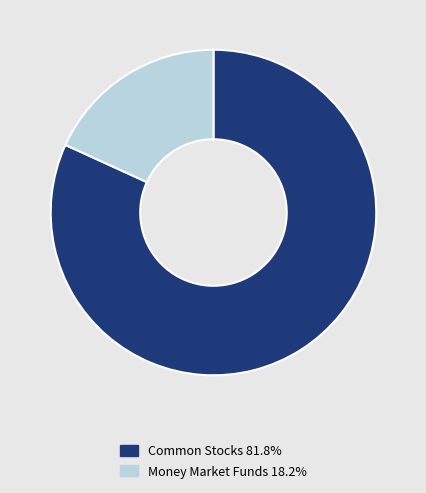

Is the sum of Common Stocks 81.8% and Money Market Funds 18.2% greater than half?

Yes